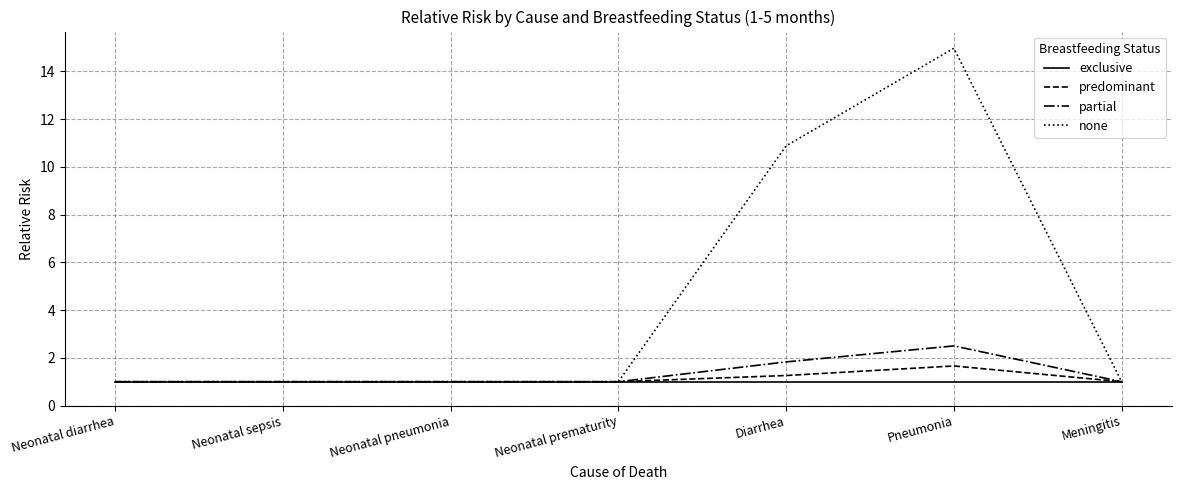

Read the exclusive value at Neonatal diarrhea.

1.0